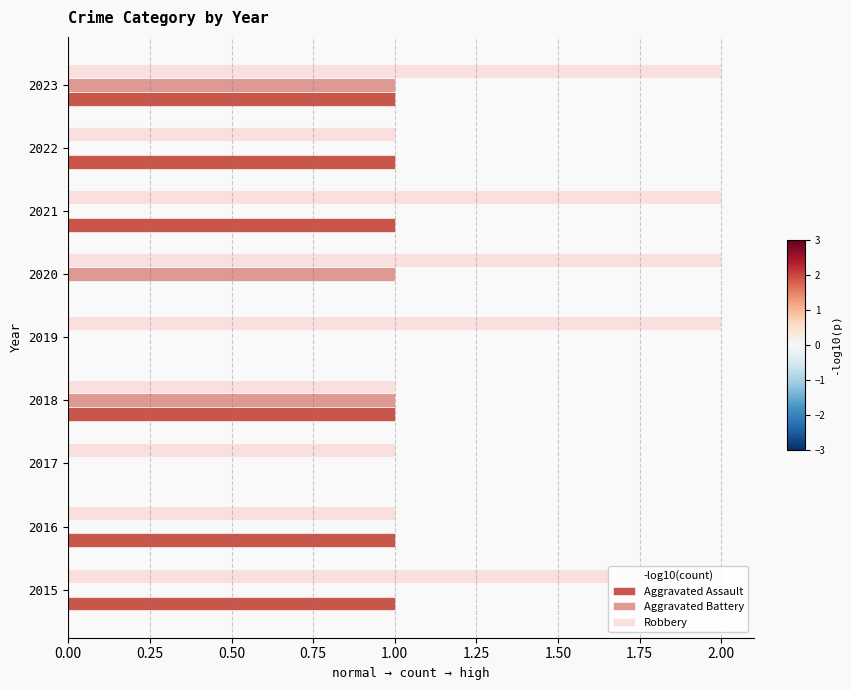

Rank the series by their maximum value, from highest to lowest.

Robbery, Aggravated Assault, Aggravated Battery